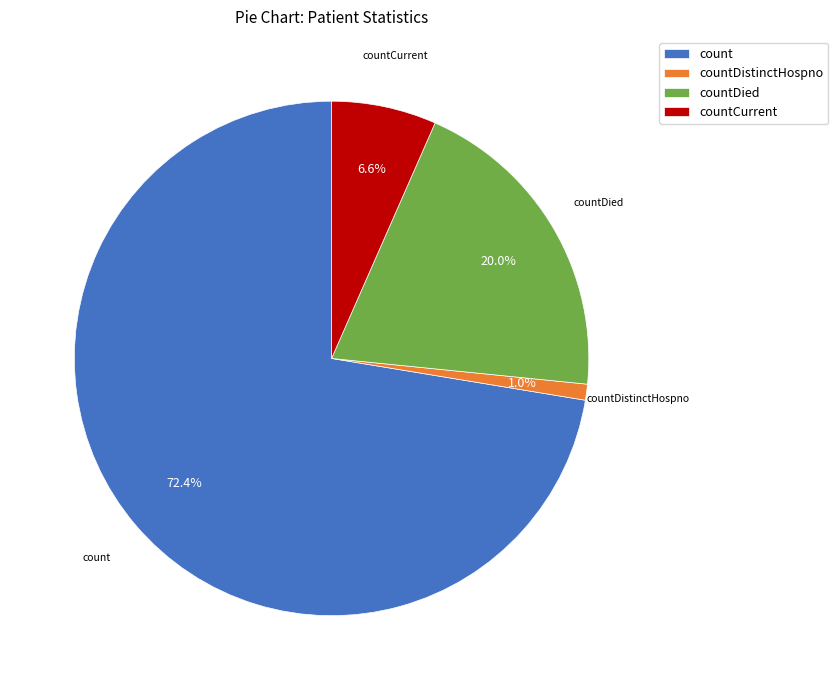

To the nearest percent, what percentage of the pie is countDied?

20%